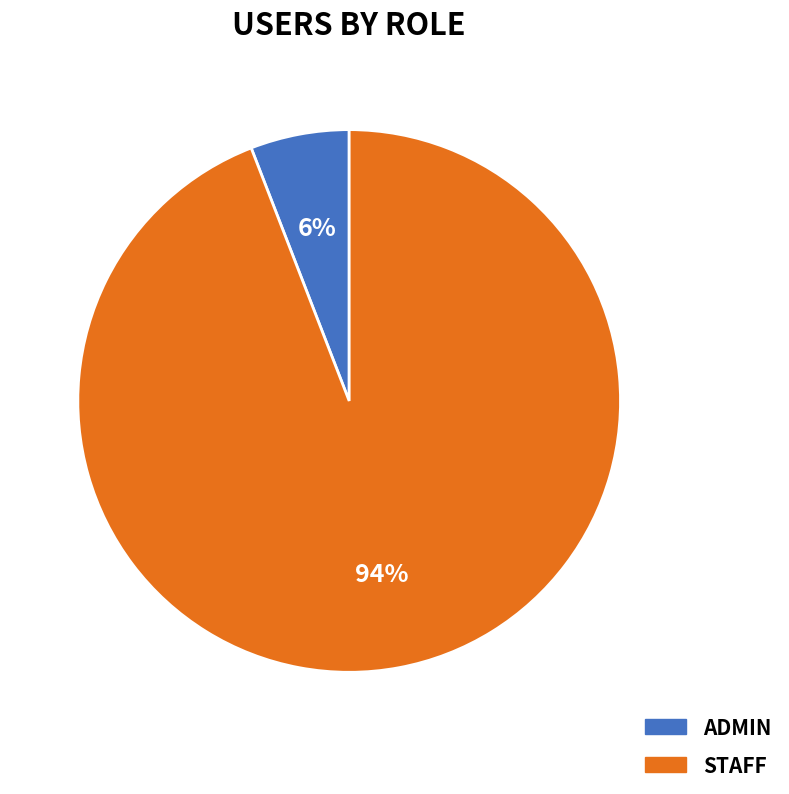

Is there any slice that represents more than half of the pie?

Yes